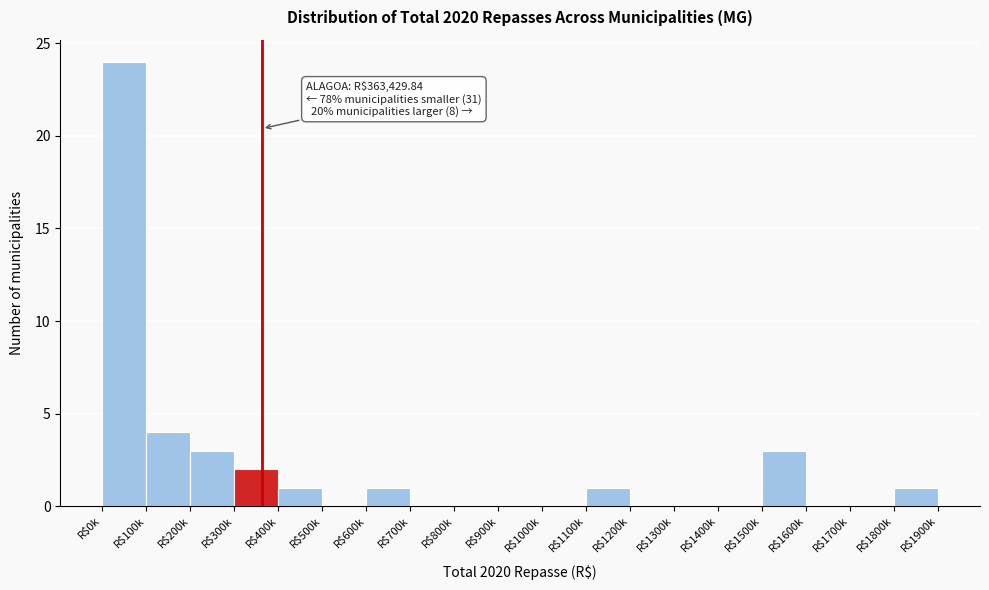

True or false: the data shows 2 at R$400k.

False